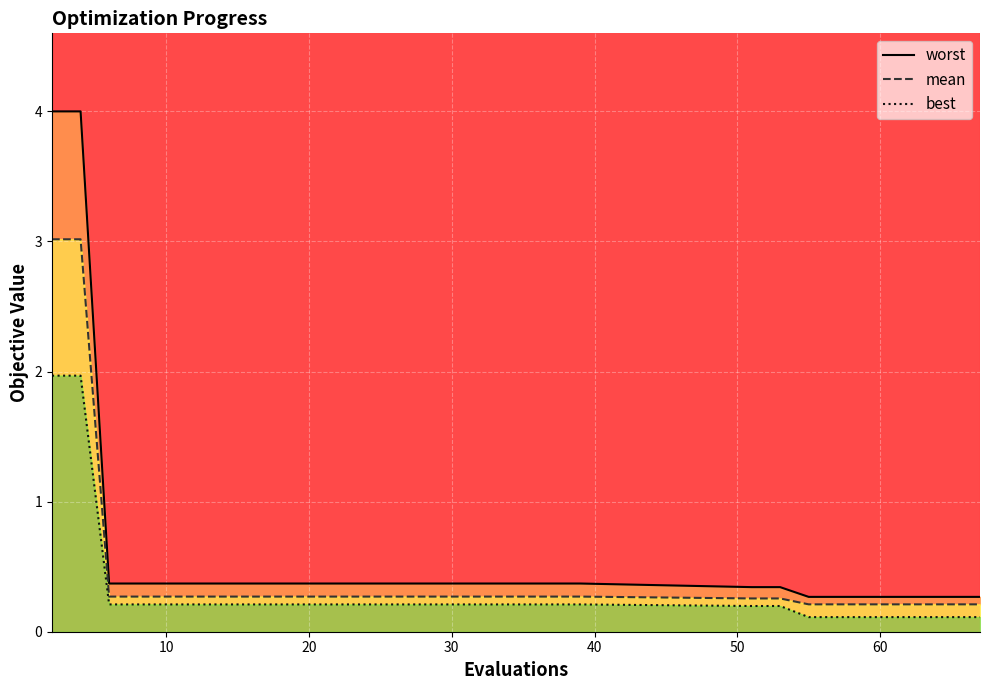

Which series has the widest spread of values?

worst